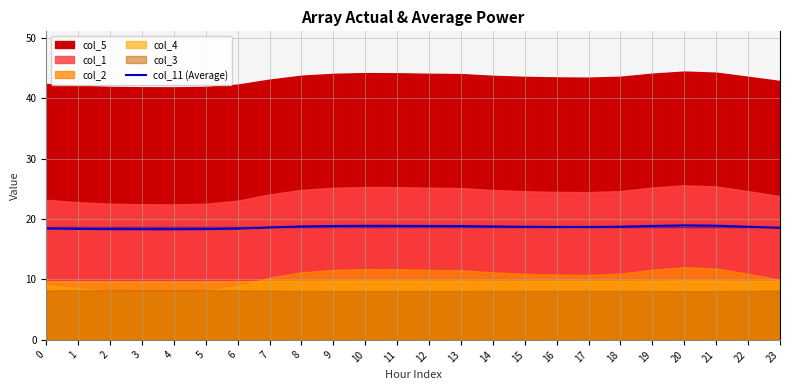

Rank the categories by value from lowest to highest.

4, 3, 5, 2, 1, 6, 0, 23, 7, 17, 16, 15, 22, 18, 14, 8, 13, 9, 12, 19, 11, 10, 21, 20